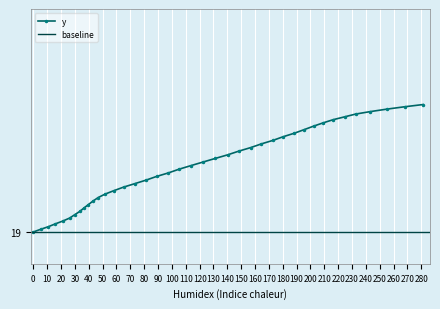

Reading right to left, list all the values displayed in this chart.

21.0	21.0	20.9	20.9	20.9	20.8	20.8	20.7	20.7	20.6	20.5	20.5	20.4	20.4	20.3	20.3	20.2	20.2	20.1	20.0	20.0	19.9	19.9	19.8	19.8	19.7	19.6	19.6	19.5	19.5	19.4	19.4	19.3	19.3	19.2	19.2	19.1	19.1	19.0	19.0